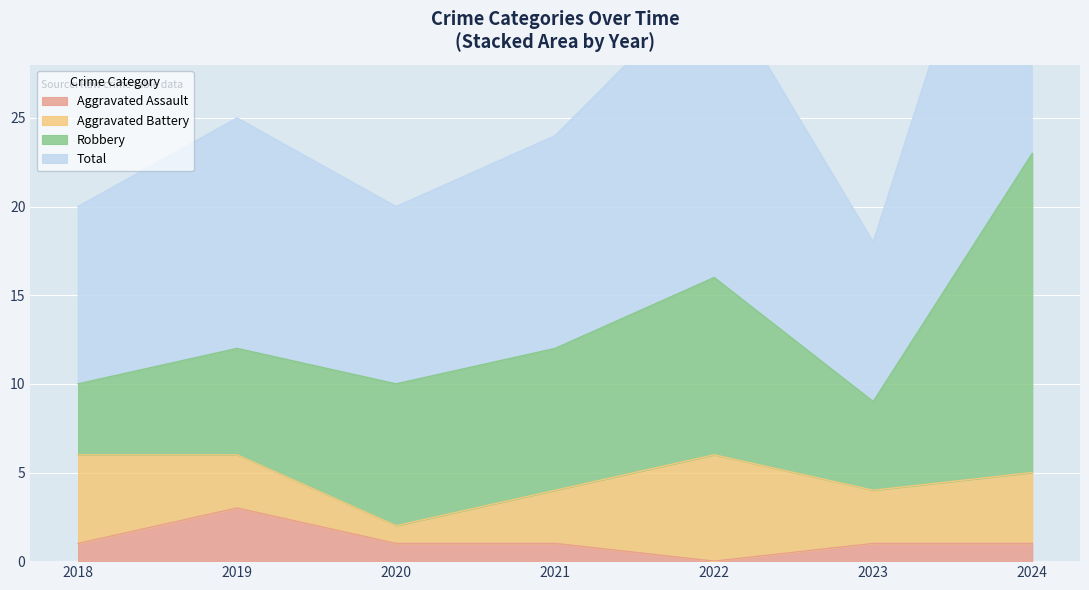

What is the highest value of the Aggravated Assault series?

3